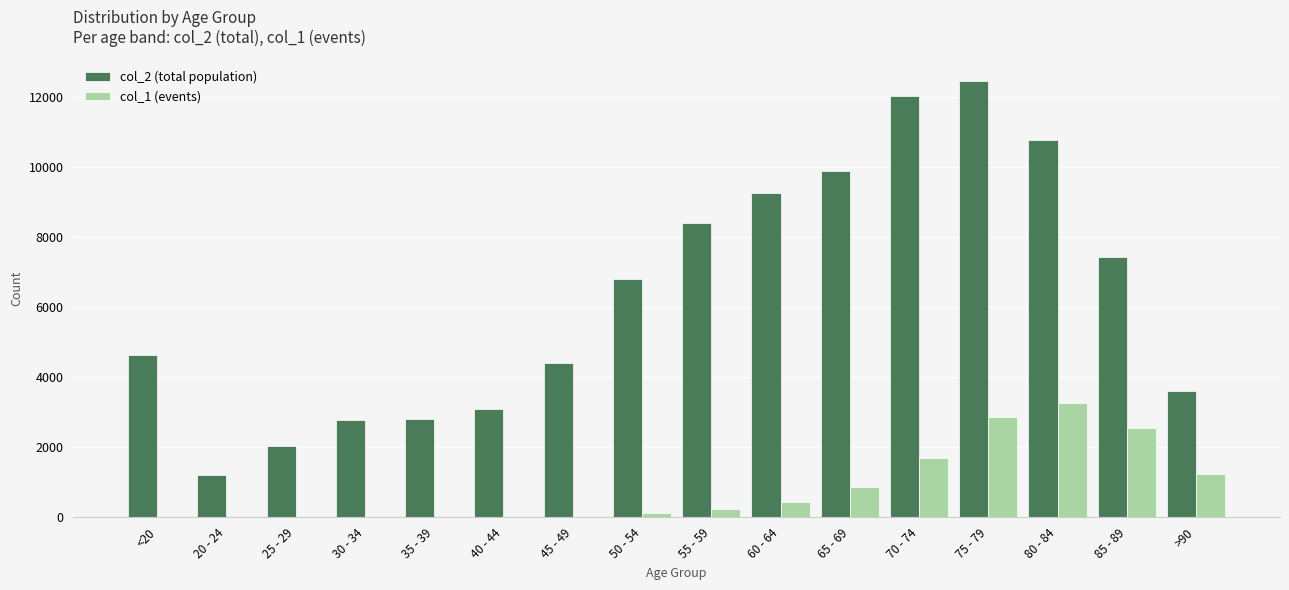

How many groups of bars are there?

16